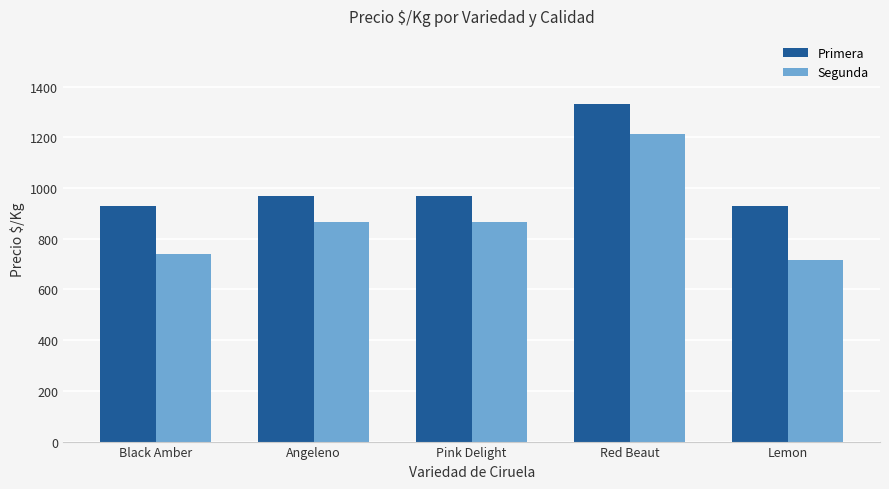

What is the sum of all Segunda values?

4403